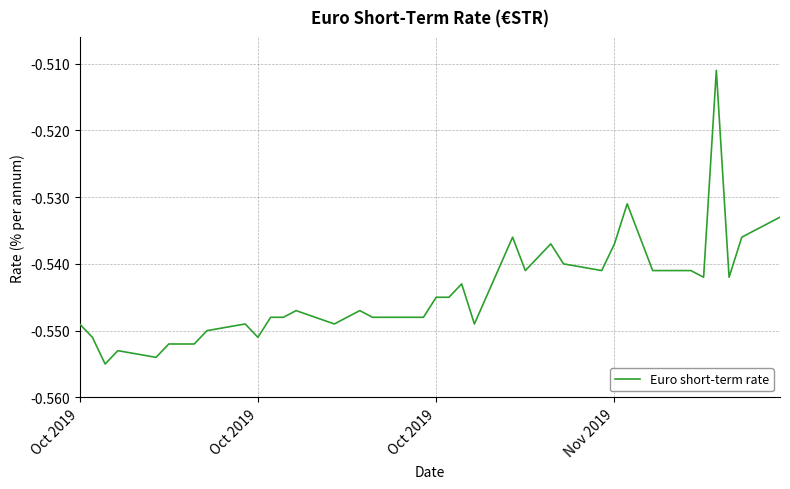

Is this an area chart (filled region under the line)?

No